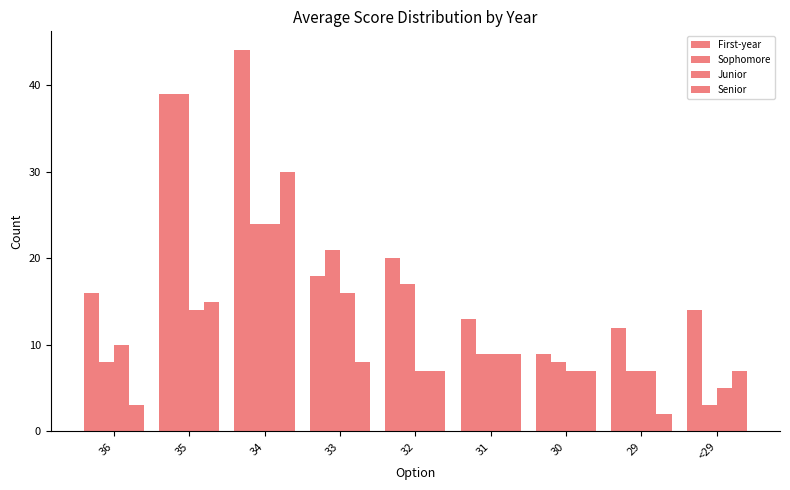

Reading right to left, what are all the values shown in this chart?

First-year: 14	12	9	13	20	18	44	39	16
Sophomore: 3	7	8	9	17	21	24	39	8
Junior: 5	7	7	9	7	16	24	14	10
Senior: 7	2	7	9	7	8	30	15	3